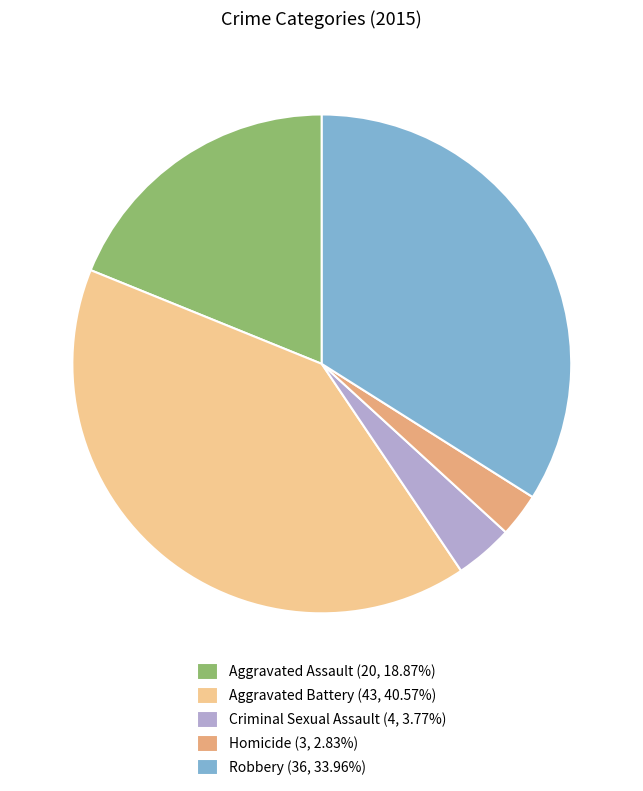

Do Criminal Sexual Assault (4, 3.77%) and Homicide (3, 2.83%) together represent more than half of the pie?

No